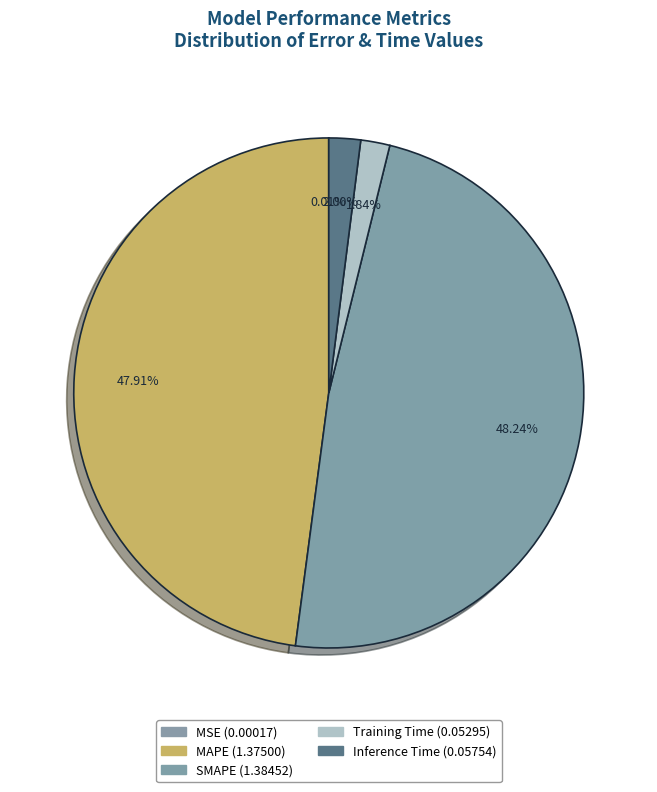

What is the change in value from MSE to Inference Time?

+0.1